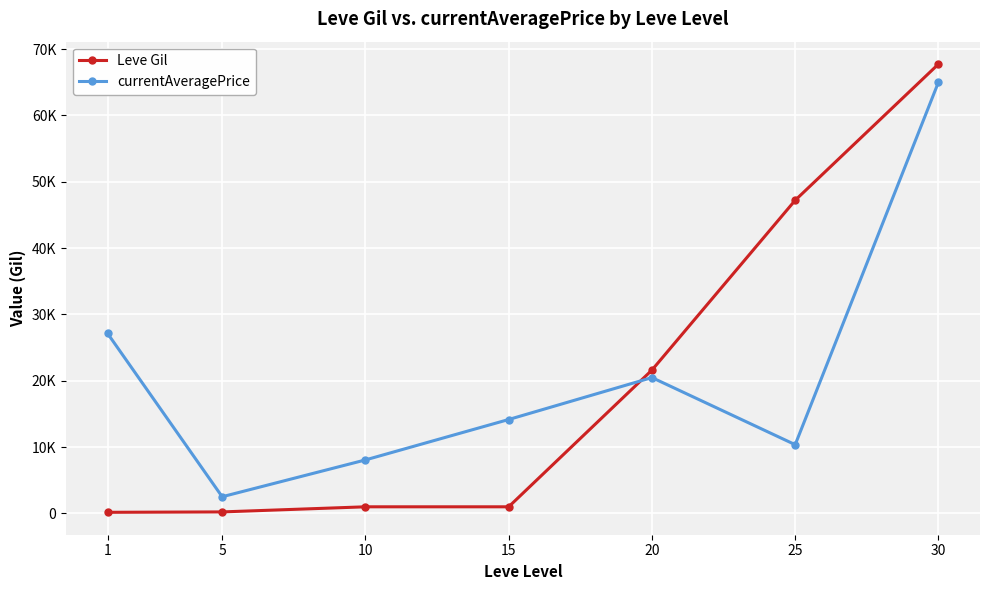

The Leve Gil series shows 142 at 5. True or false?

False